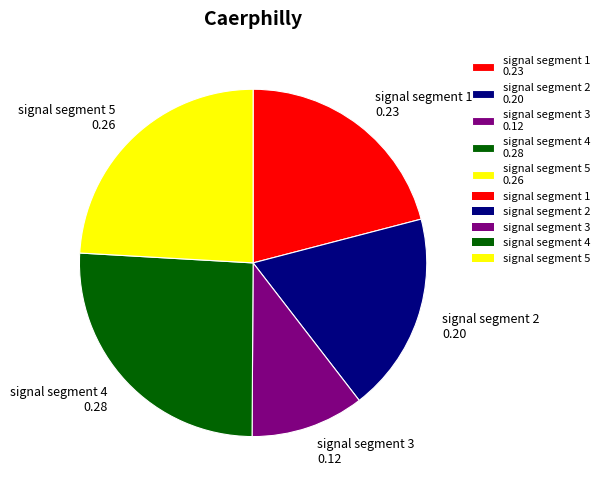

Between signal segment 3 0.12 and signal segment 5 0.26, which is larger?

signal segment 5 0.26